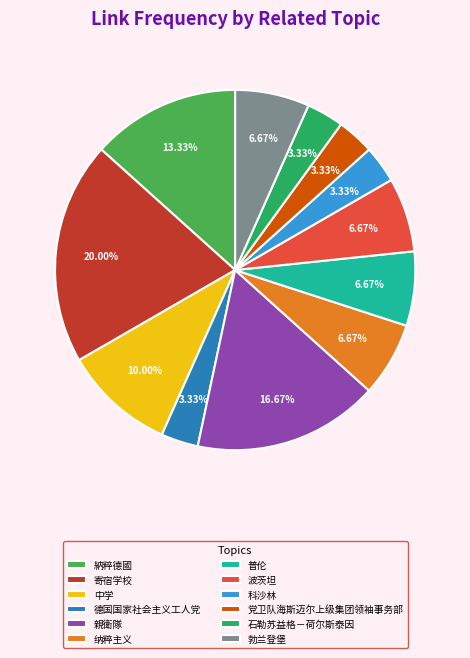

Combined, do 纳粹主义 and 德国国家社会主义工人党 account for over 50%?

No